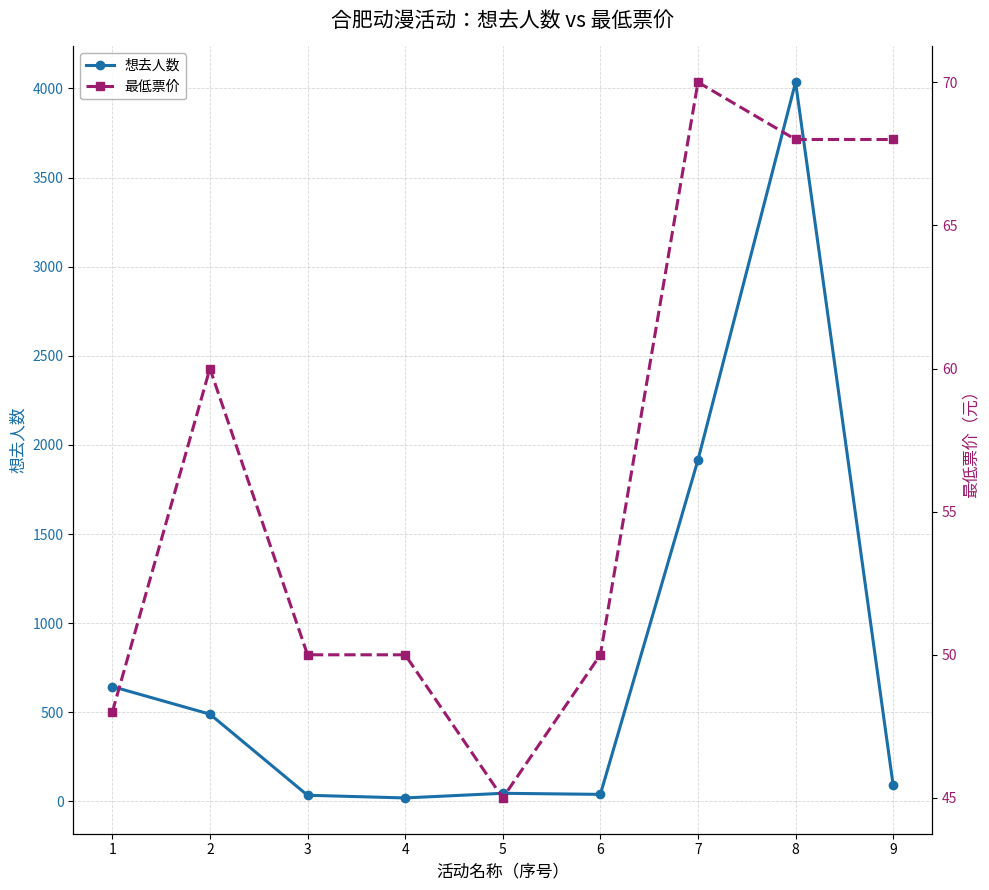

What is the value of the 想去人数 point at the 8th from the left?

4035